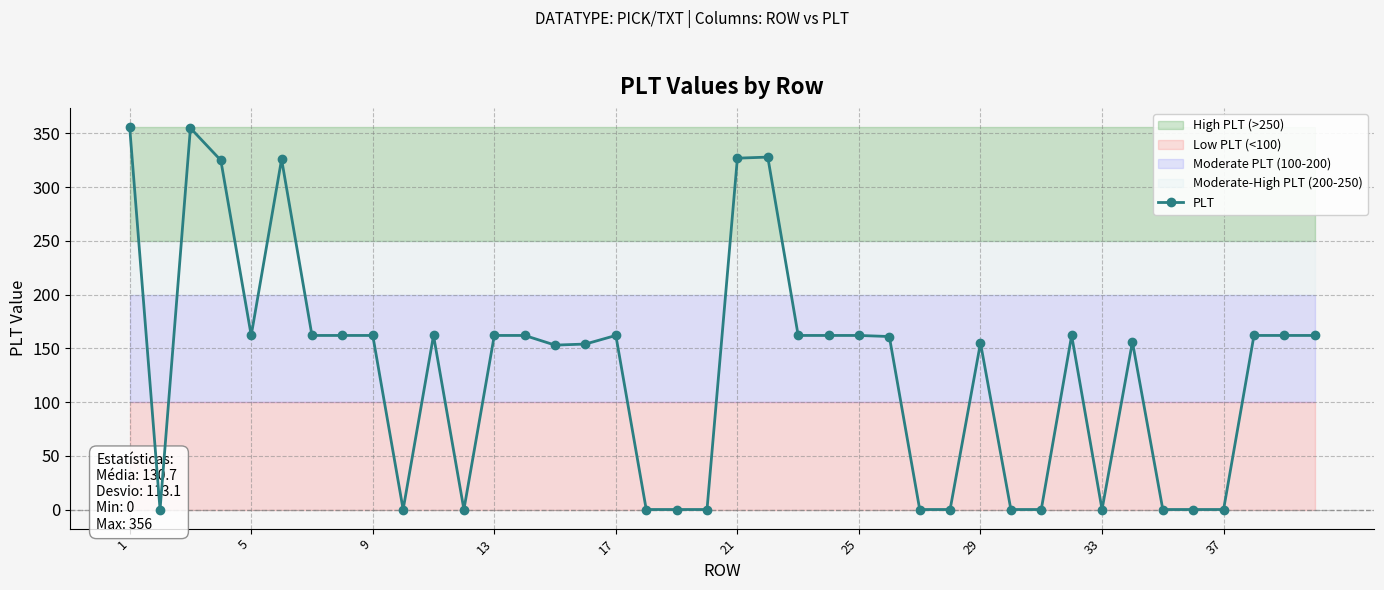

Reading left to right, transcribe all the data shown in this chart.

356	0	355	325	162	326	162	162	162	0	162	0	162	162	153	154	162	0	0	0	327	328	162	162	162	161	0	0	155	0	0	162	0	156	0	0	0	162	162	162